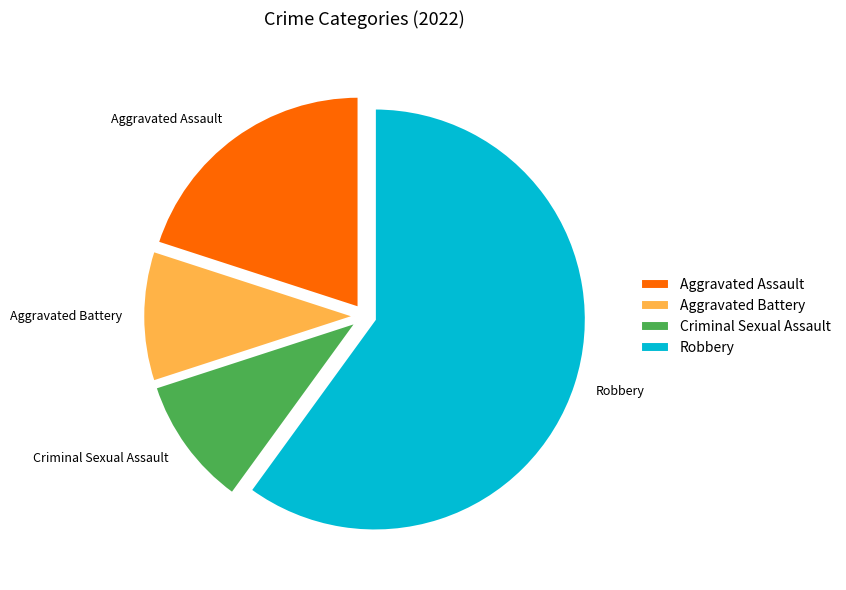

Which slice is the largest?

Robbery